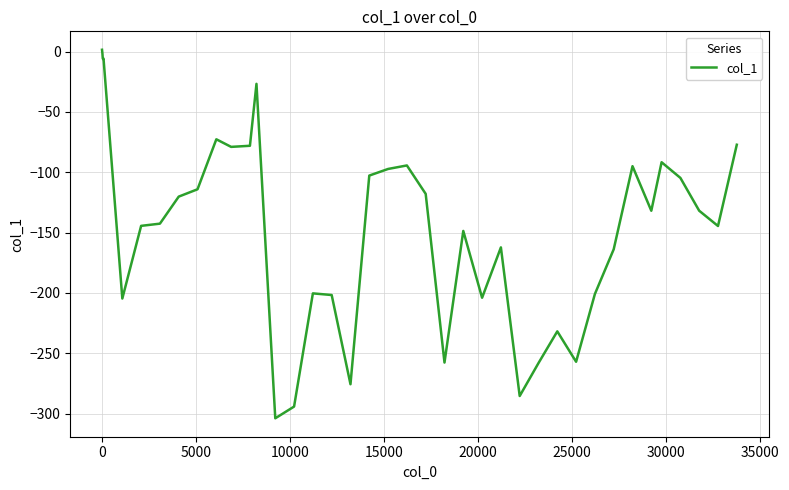

What is the minimum value shown in the chart?

-303.9